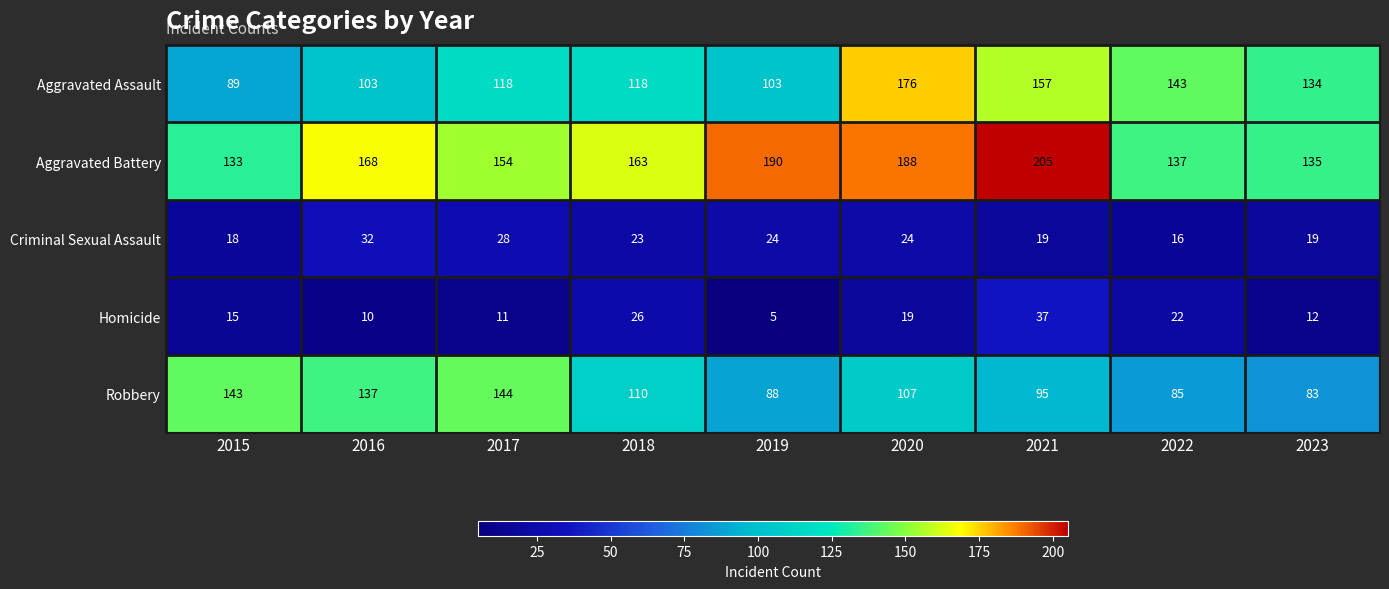

What is the greatest value displayed?

205